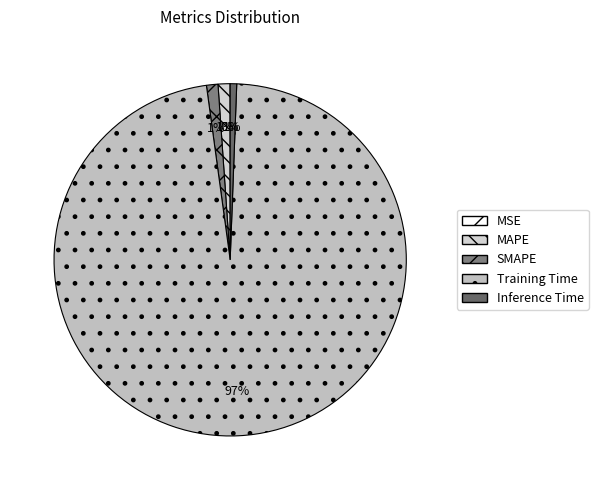

Between MAPE and SMAPE, which is larger?

MAPE